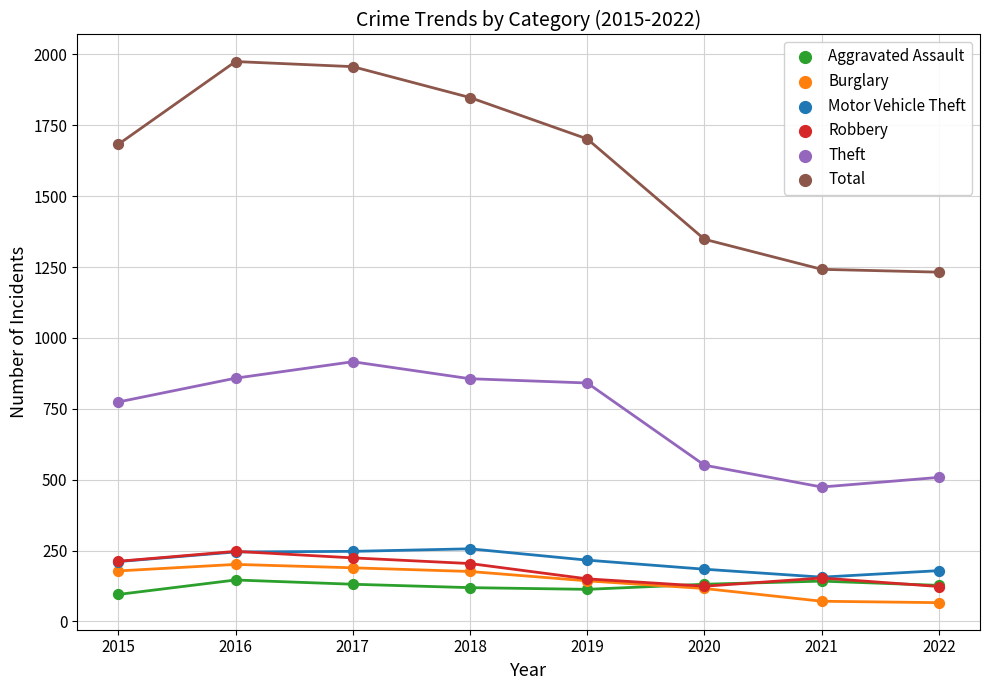

Which series has the largest Y range (max minus min)?

Total